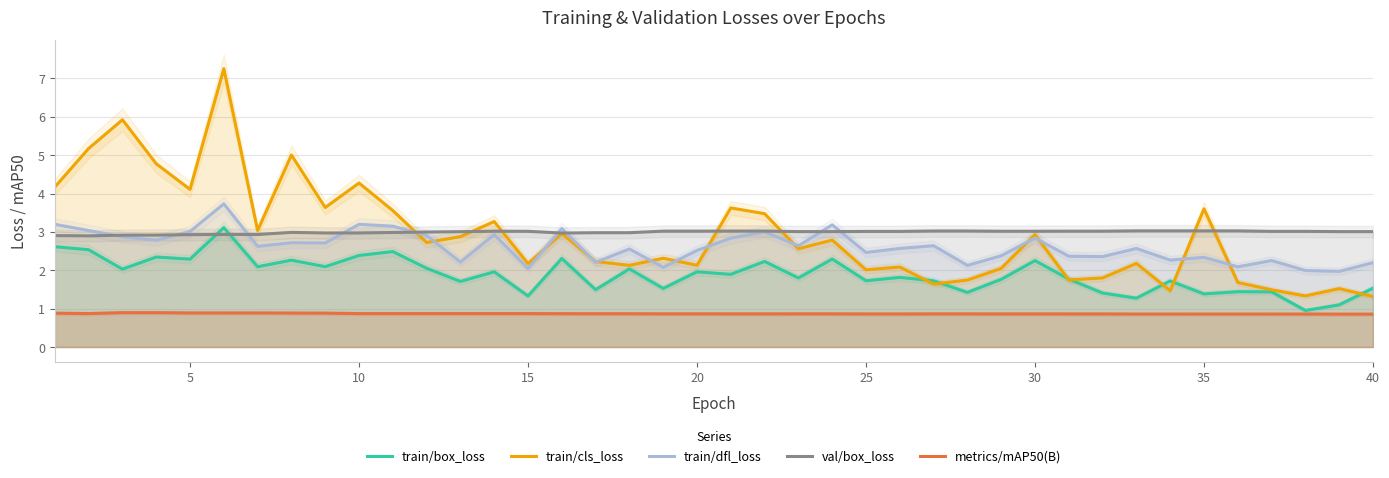

What is the average value of the val/box_loss series?

3.0